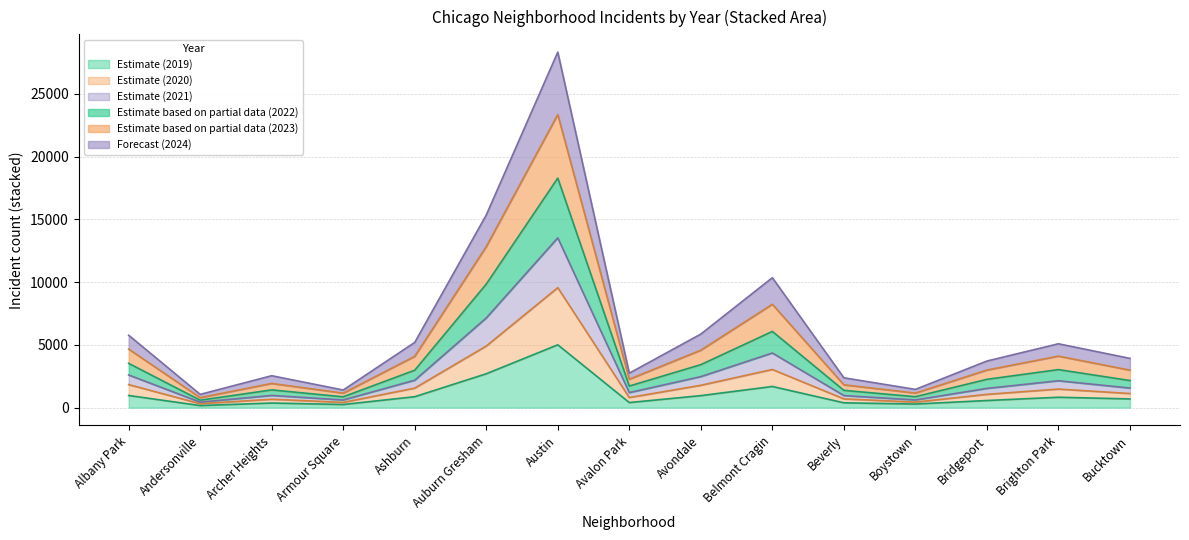

Between Avondale and Avalon Park, which is larger?

Avondale